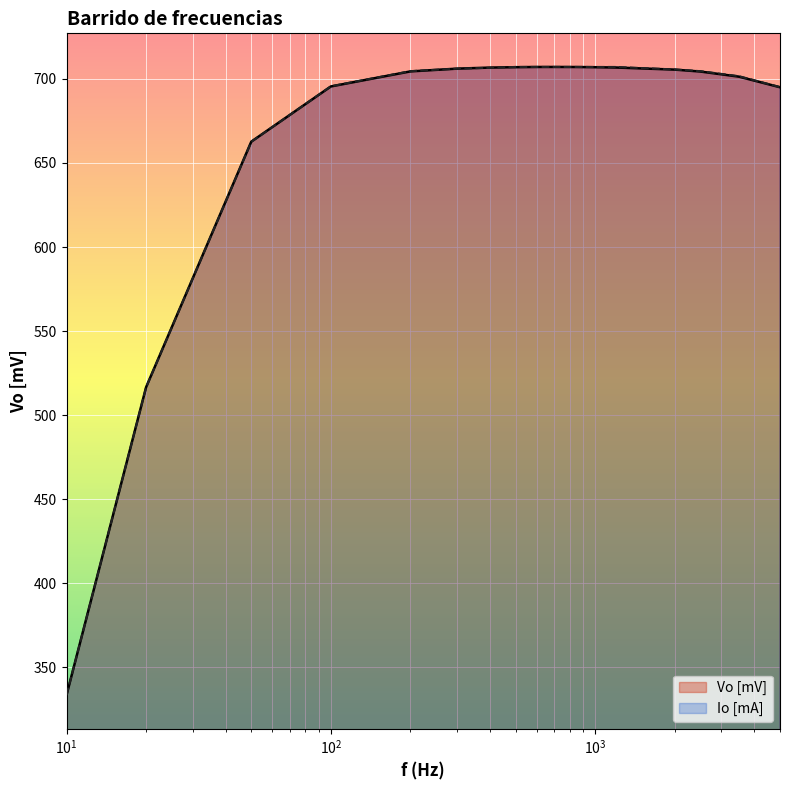

At 500, list the series in order from largest to smallest.

Io [mA], Vo [mV]